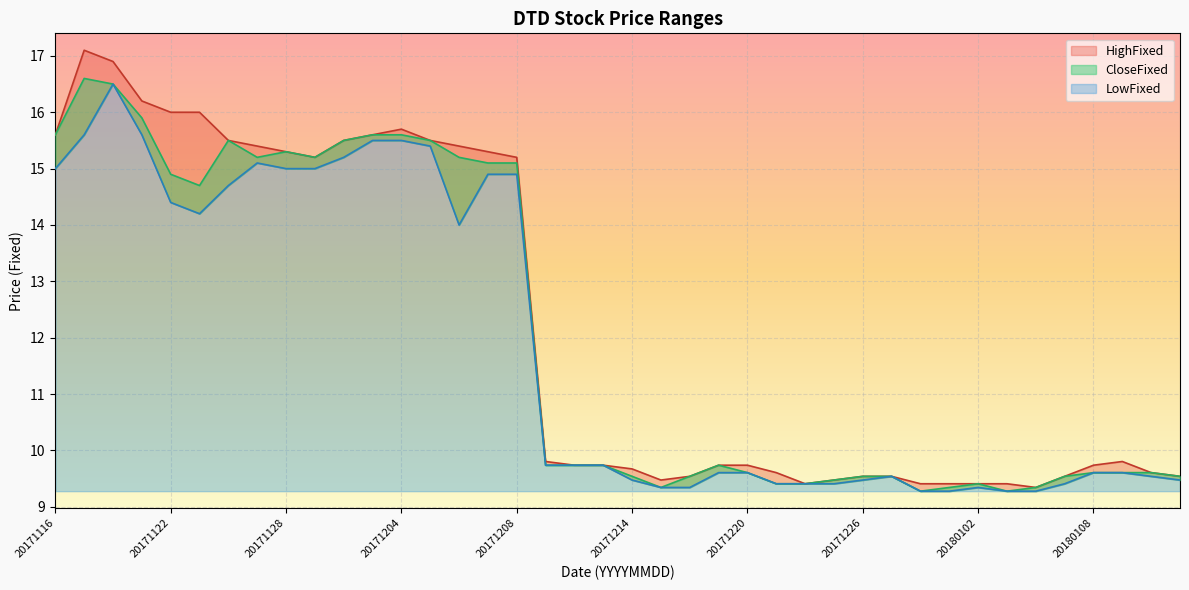

What is the value of the LowFixed point at the 6th from the left?

14.2